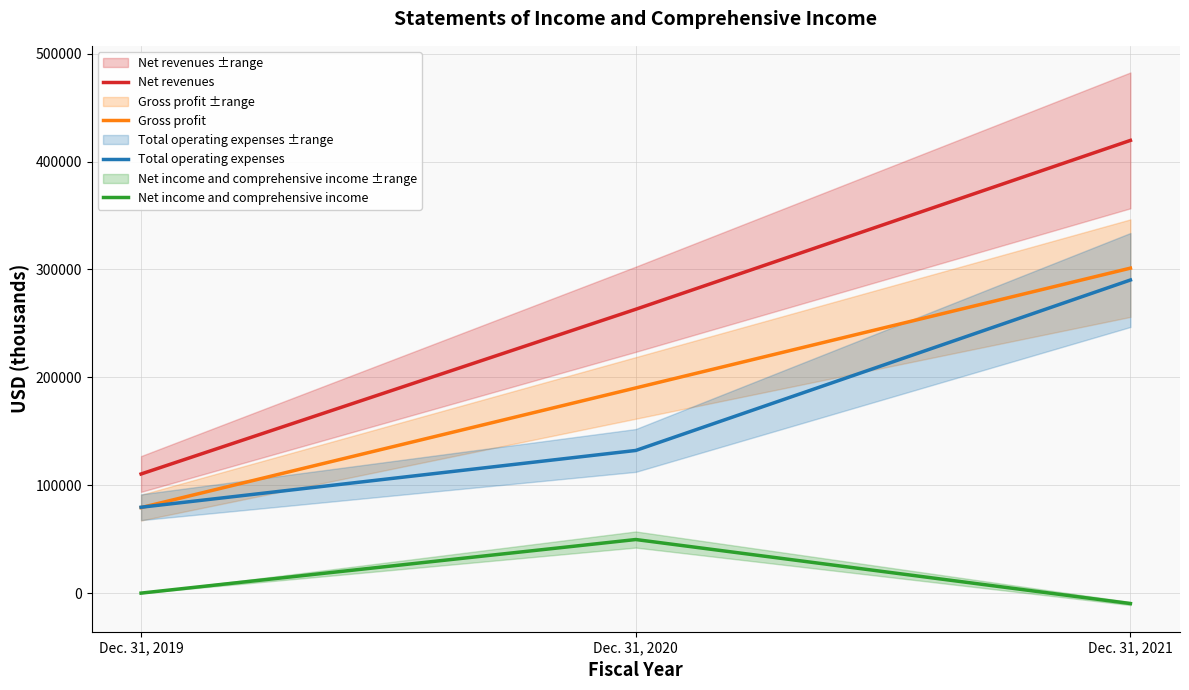

At which category is the sum across all series the highest?

Dec. 31, 2021